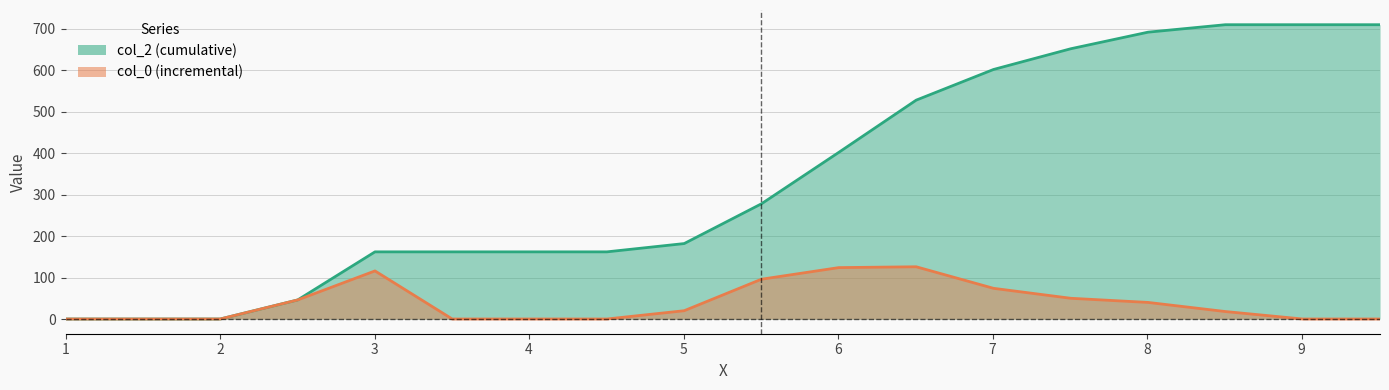

True or false: col_2 and col_0 cross at least once.

False